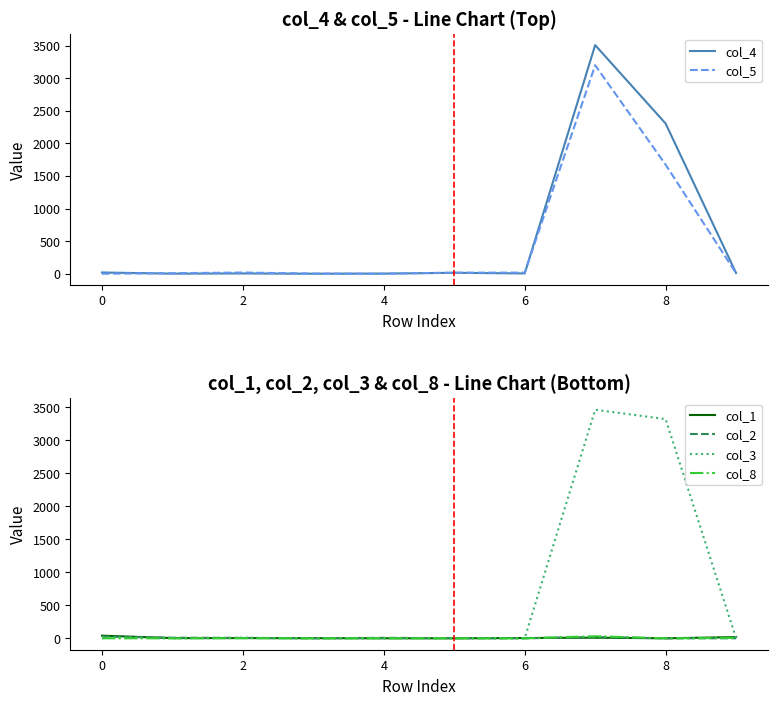

Does the chart display data point markers on the line(s)?

No